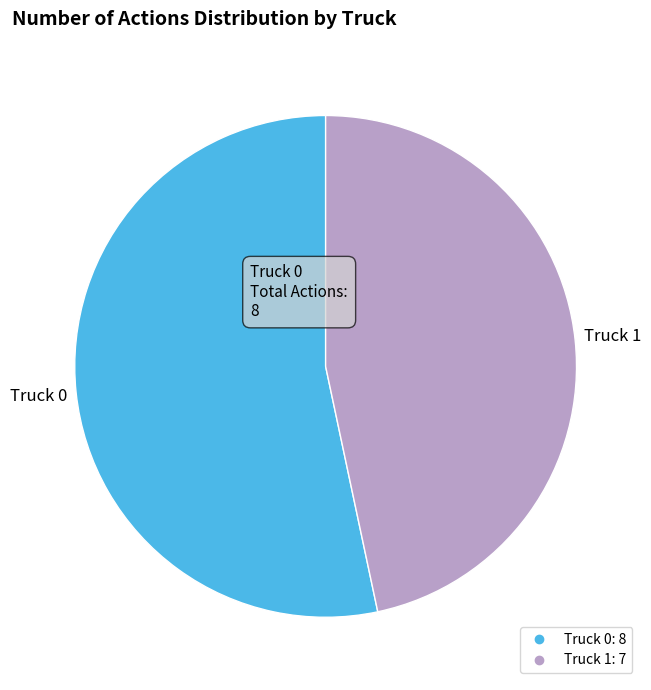

Rank the categories by value from highest to lowest.

Truck 0, Truck 1